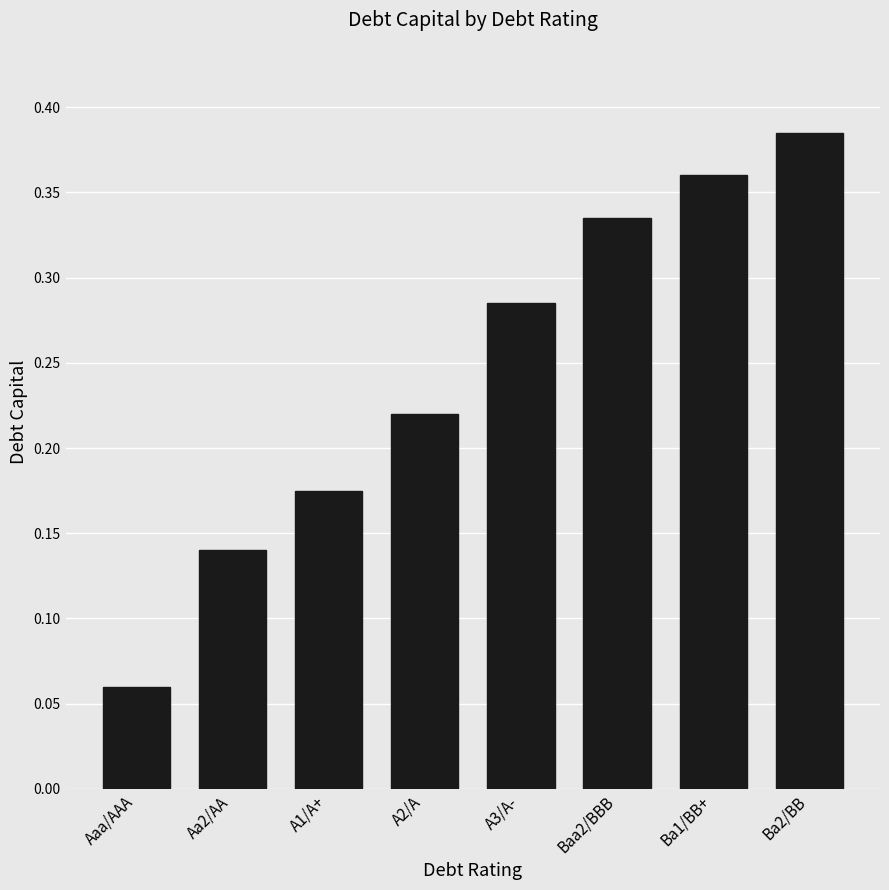

Is it true that the value at Aaa/AAA is 0.0?

False